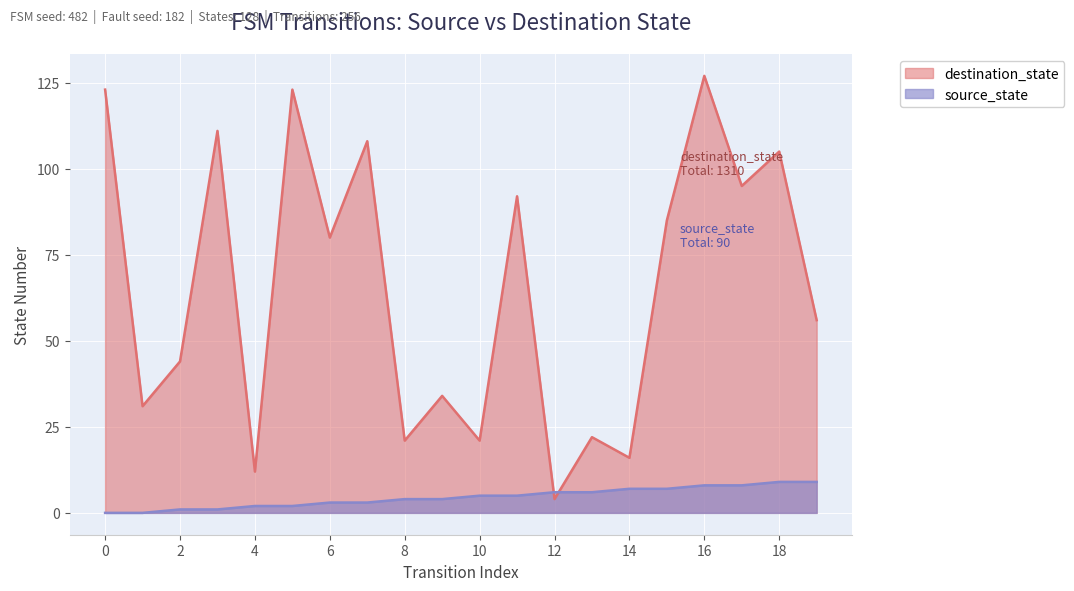

What are all the series names shown in the legend?

destination_state, source_state